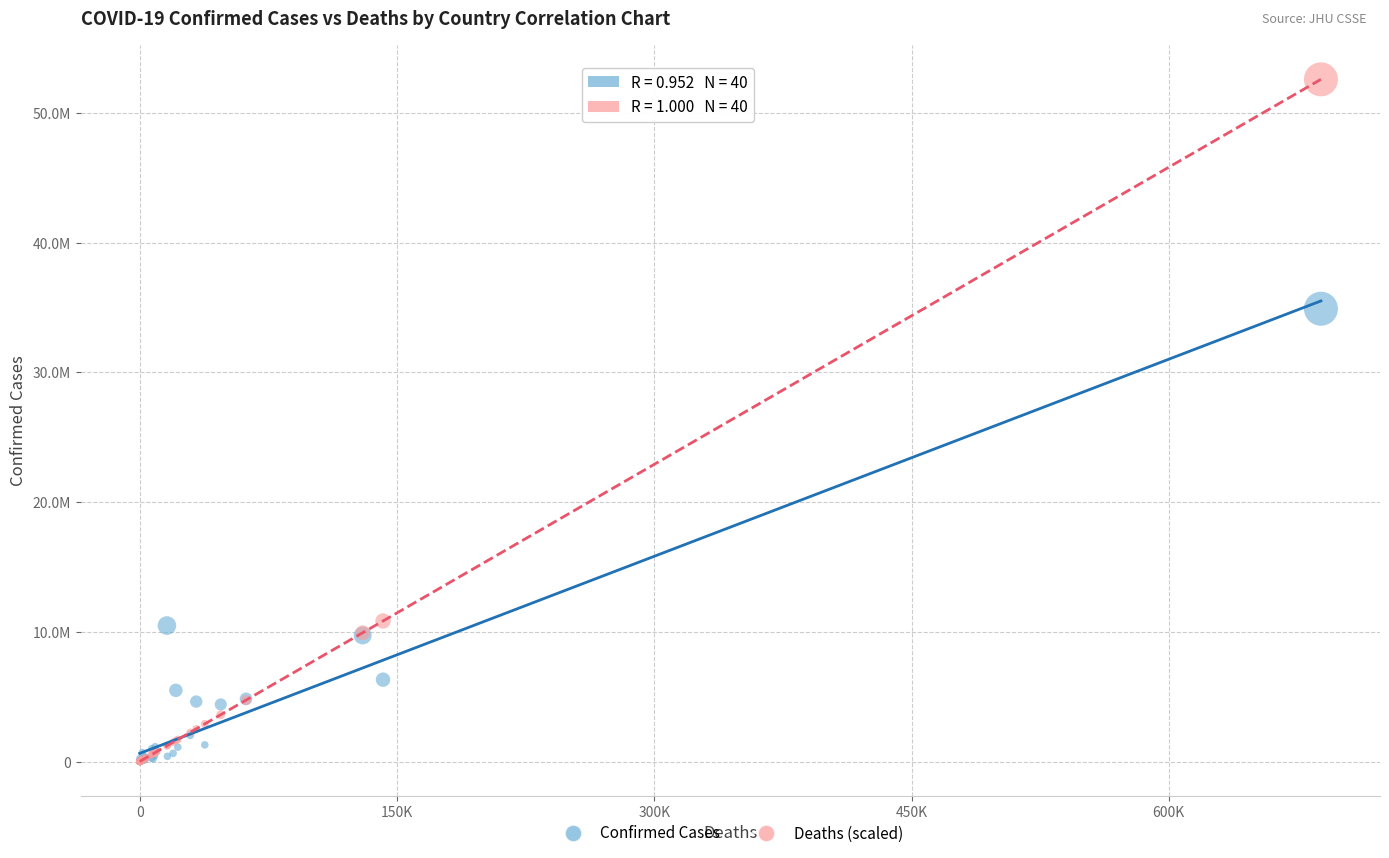

Which series has the largest Y range (max minus min)?

Deaths (scaled)